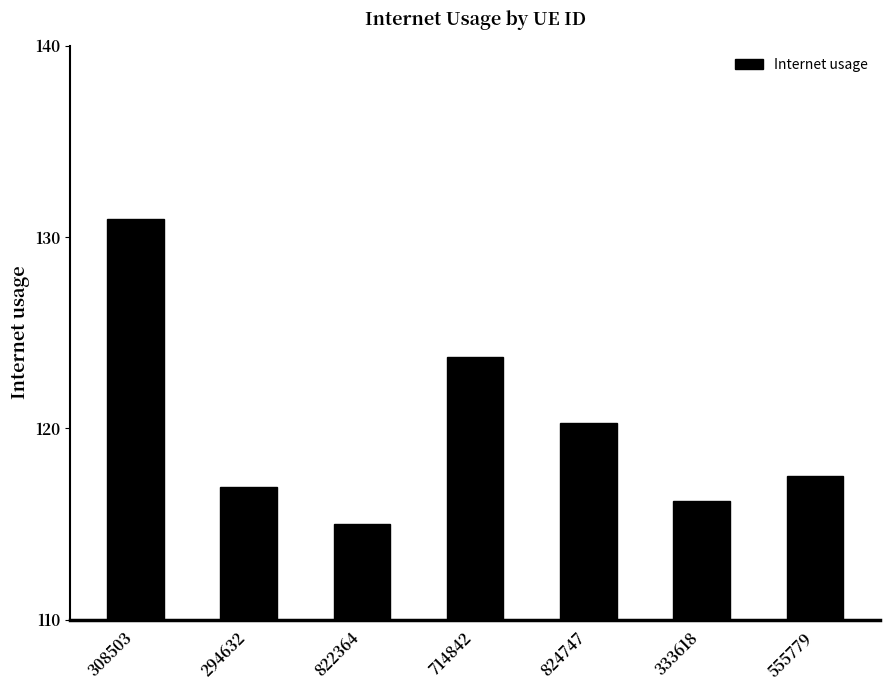

Reading left to right, what are all the values shown in this chart?

130.9	117.0	115.0	123.7	120.3	116.2	117.5